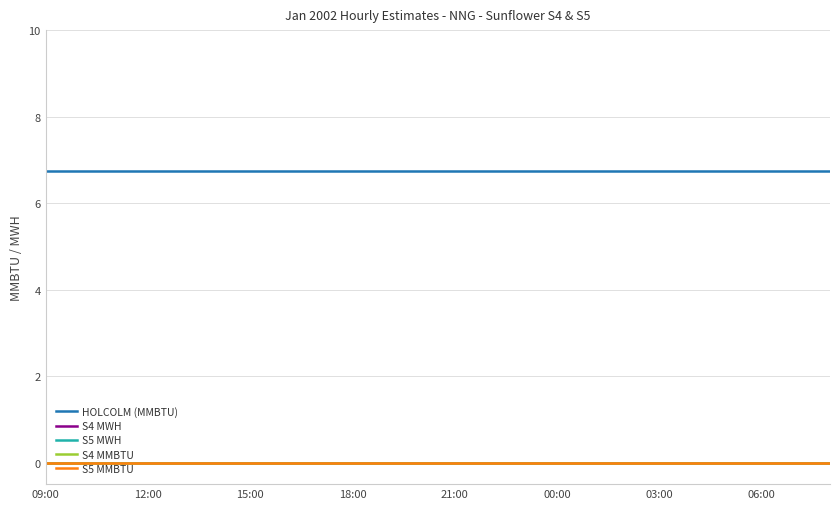

True or false: S5 MWH has more than 1 points higher than both neighbors.

False